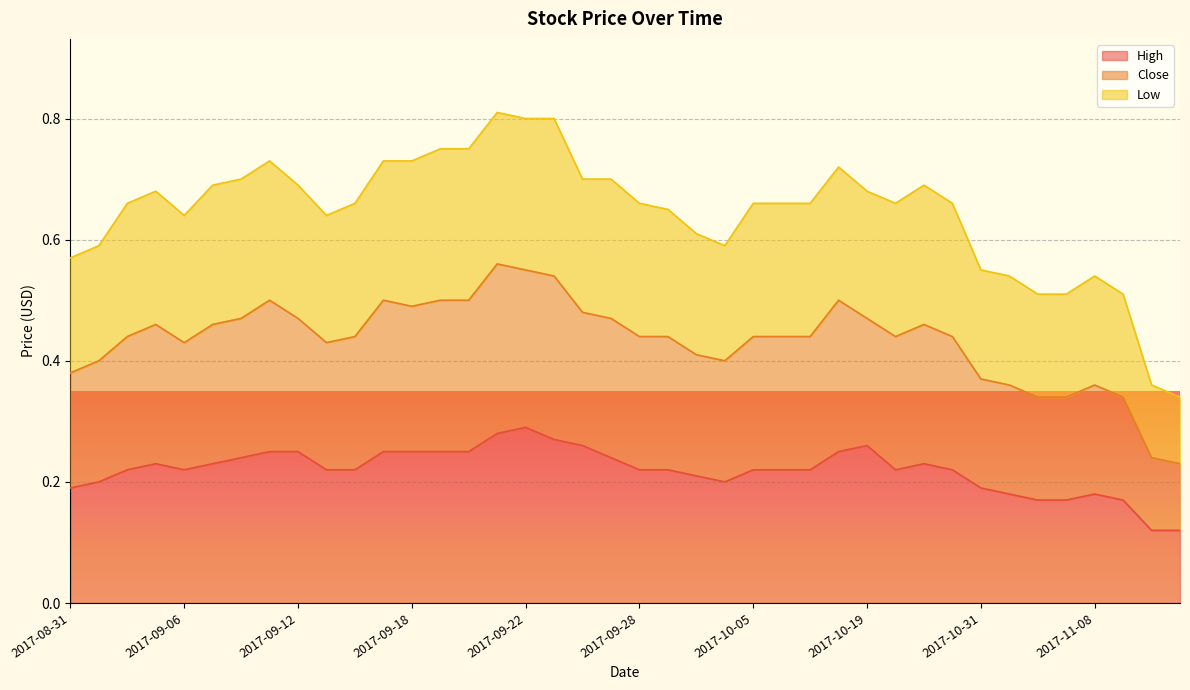

Which category has the highest value in the High series?

2017-09-22